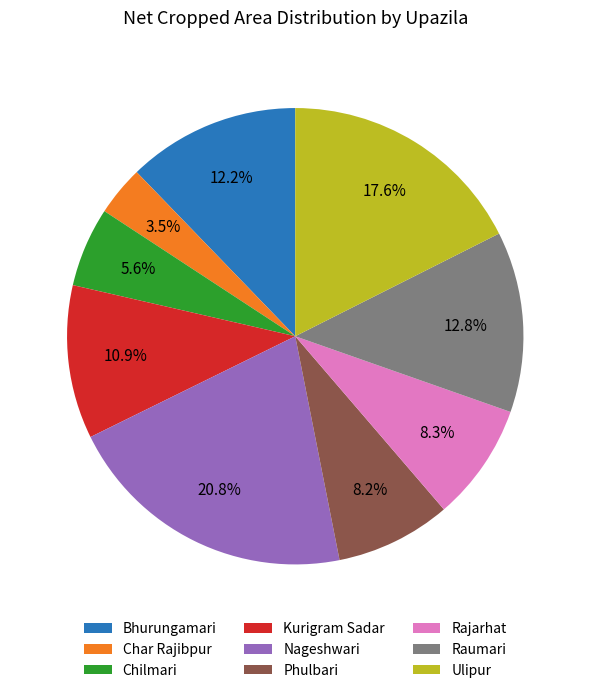

What is the largest slice in the pie chart?

Nageshwari